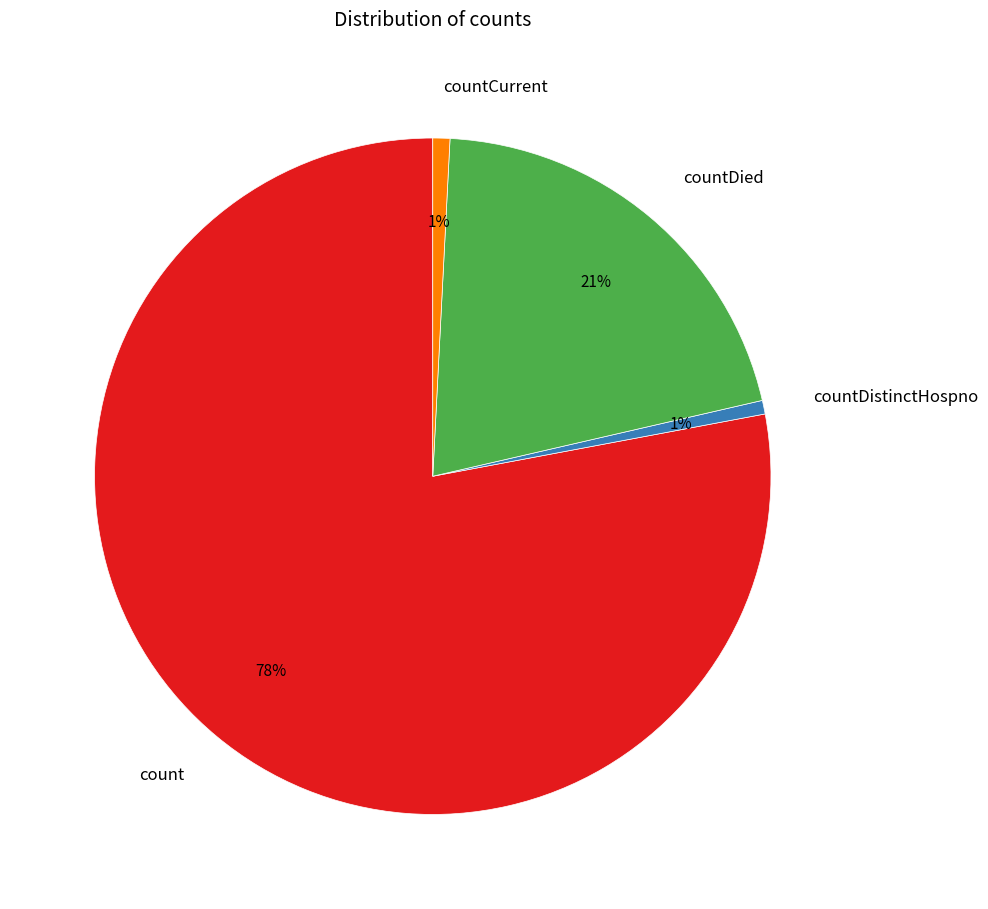

To the nearest percent, what portion does countDistinctHospno represent?

1%